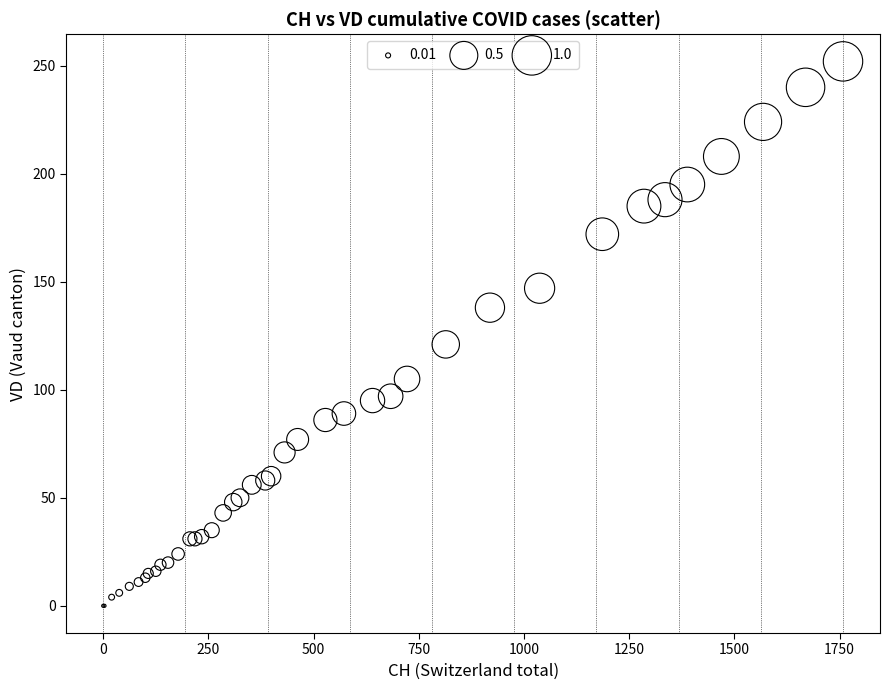

What Y value in the scatter plot is closest to 126?

121